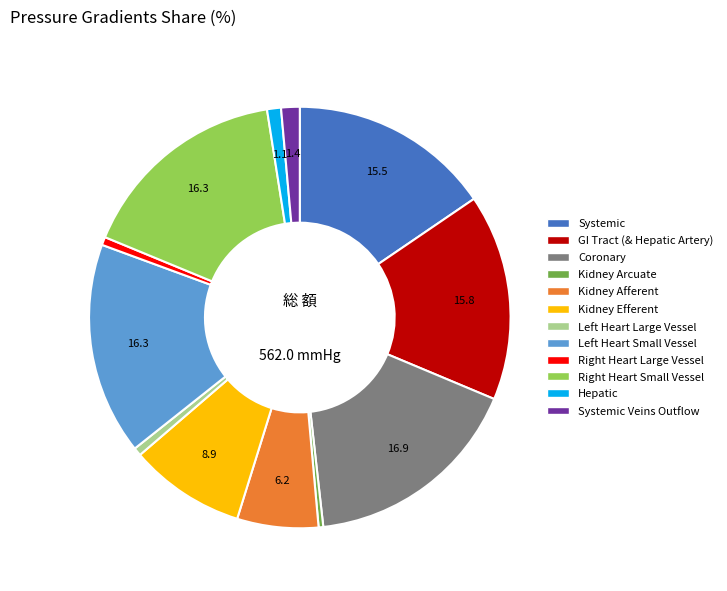

Is there any slice that represents more than half of the pie?

No